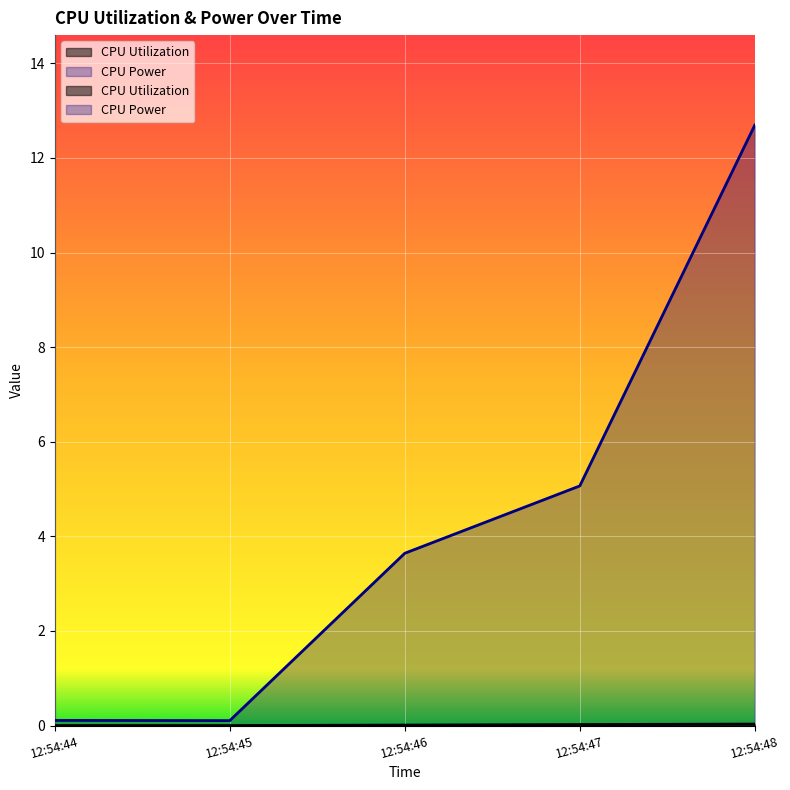

True or false: CPU Utilization has a value of 0.0 at 12:54:44.

False